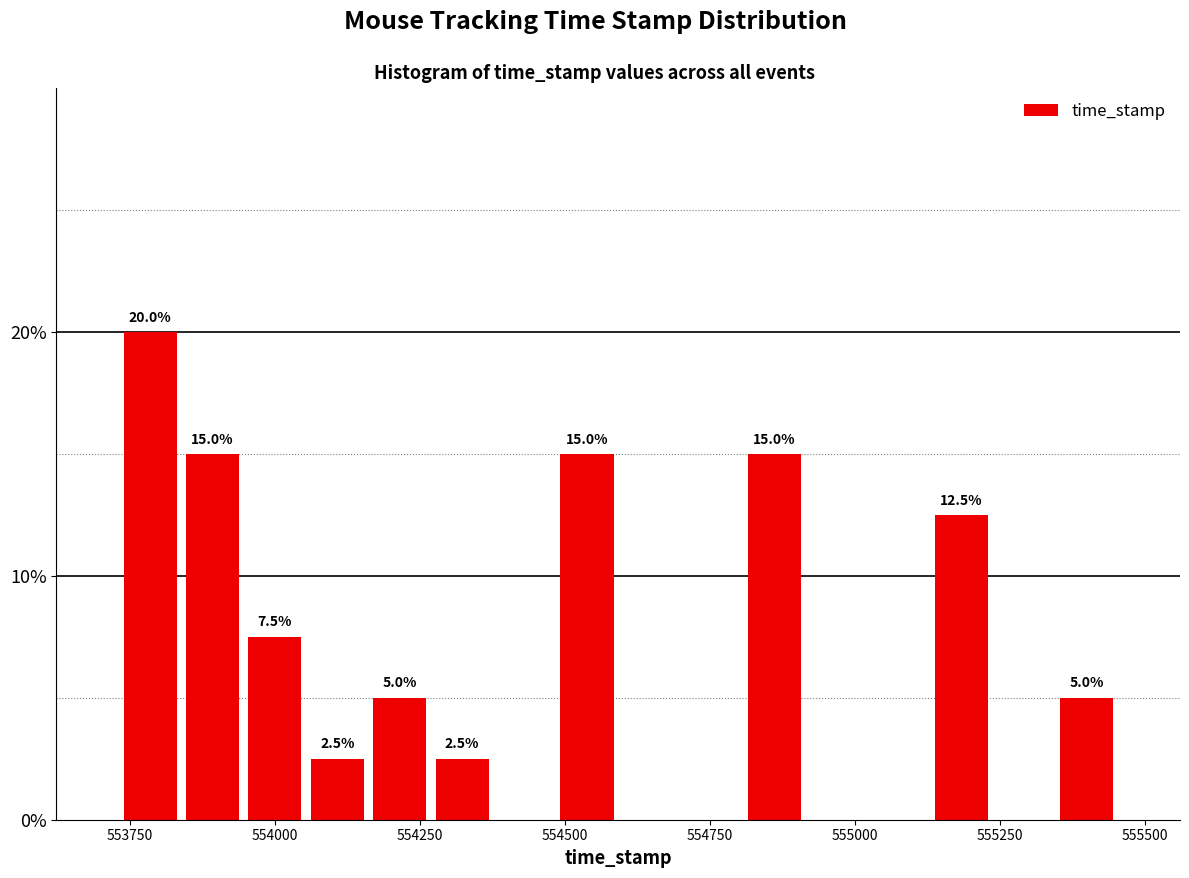

Around what value on the x-axis is the tallest bar? Give the approximate position of its centre, as read against the axis.

553800